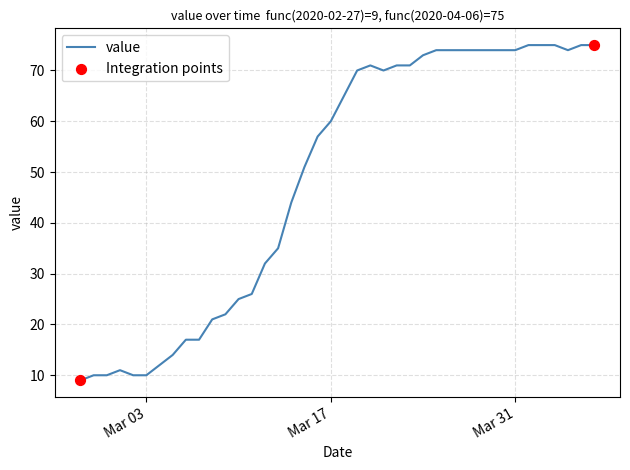

What is the smallest value displayed?

9